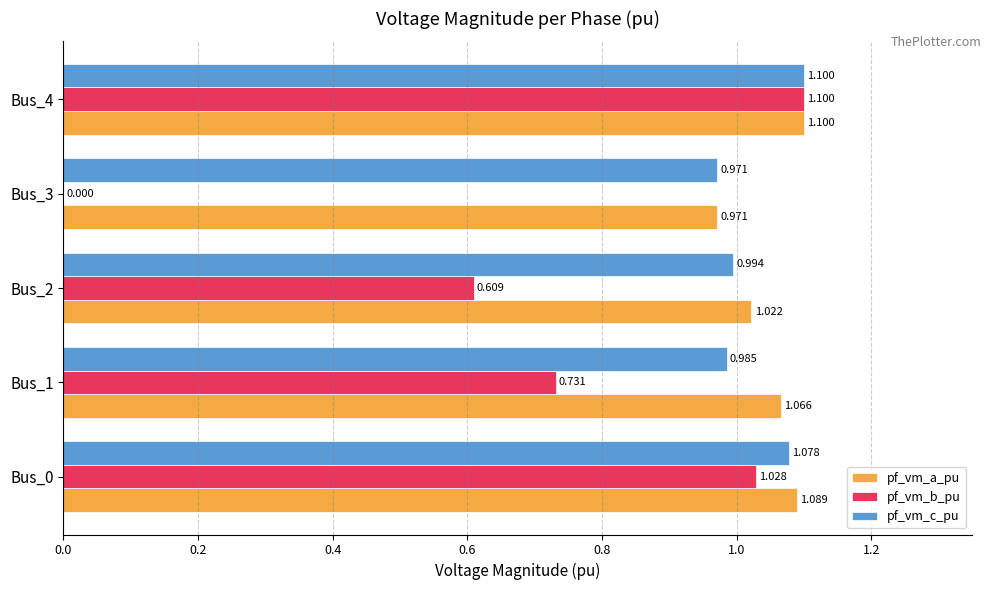

Which category has the highest value in the pf_vm_a_pu series?

Bus_4